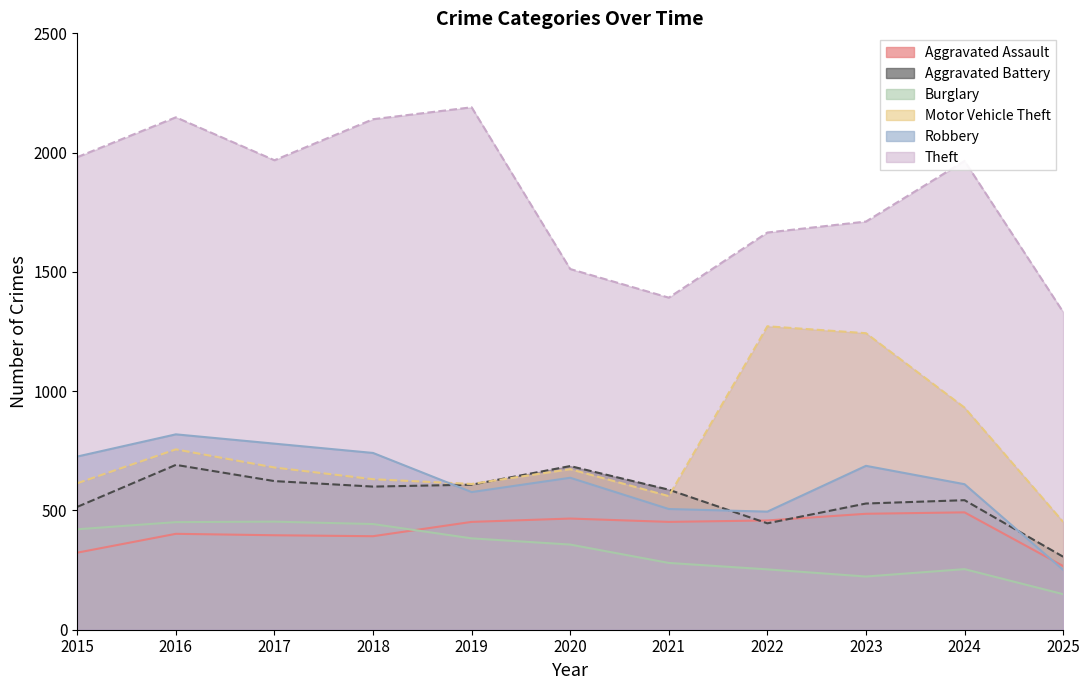

How many lines are shown in the chart?

6